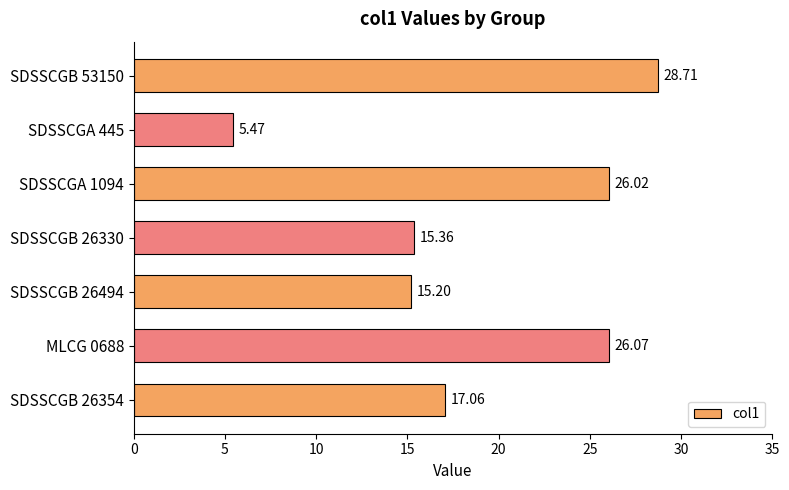

What is the change in value from SDSSCGB 26330 to SDSSCGB 26354?

+1.7